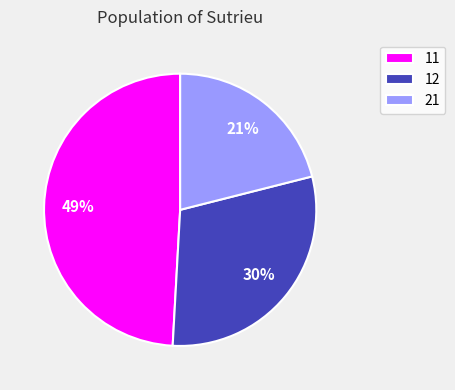

To the nearest percent, what is the difference between the 11 and 12 slice percentages?

19%